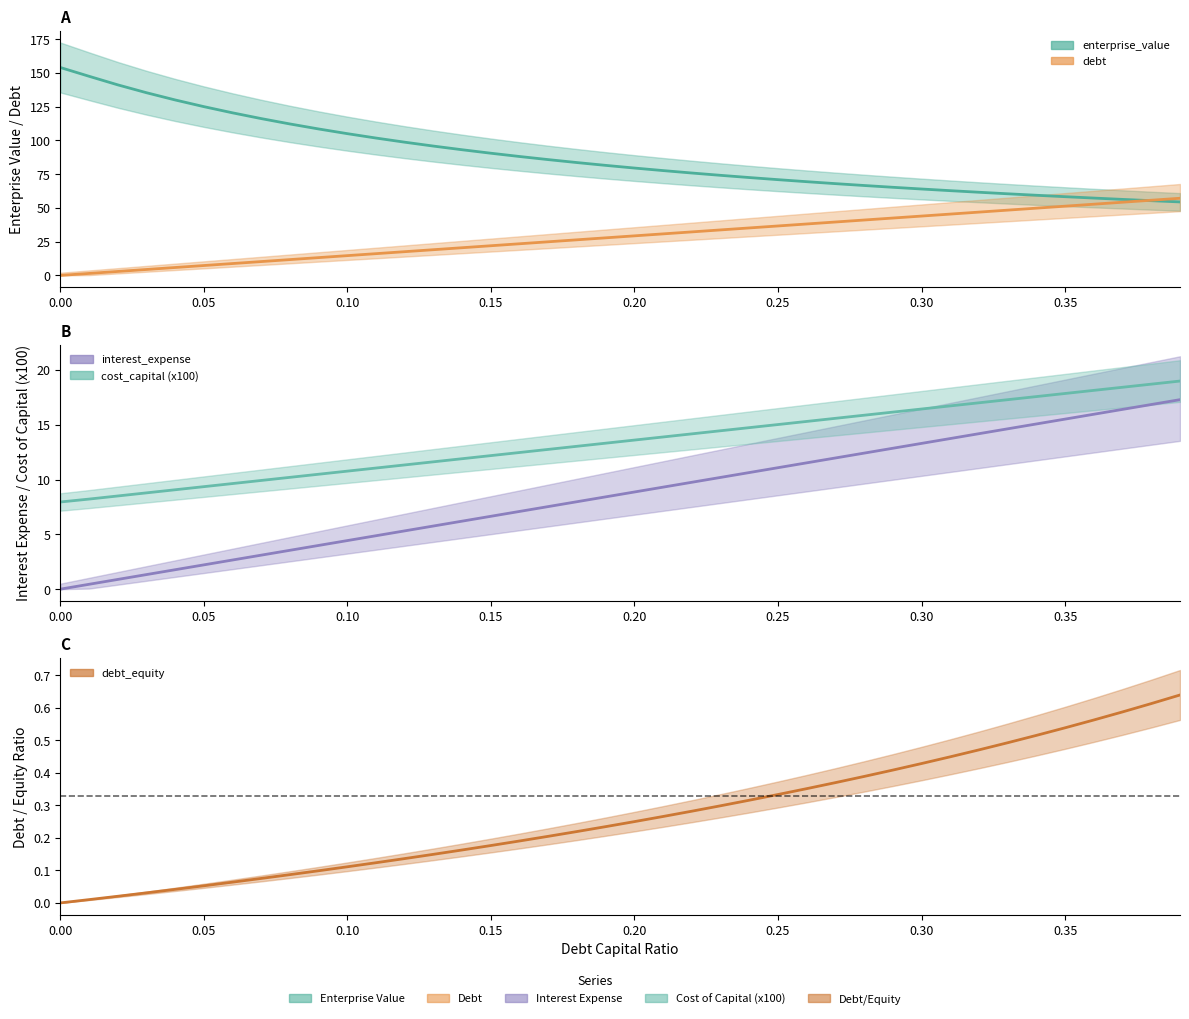

Reading left to right, extract all data points from this chart.

enterprise_value (mean): 154.0	147.5	141.1	135.3	129.9	125.0	120.4	116.1	112.2	108.4	105.0	101.7	98.6	95.8	93.0	90.5	88.0	85.7	83.6	81.5	79.5	77.6	75.8	74.1	72.5	70.9	69.4	68.0	66.6	65.3	64.0	62.8	61.6	60.4	59.3	58.3	57.3	56.3	55.3	54.4
debt (mean): 0.0	1.5	2.9	4.4	5.9	7.3	8.8	10.3	11.7	13.2	14.7	16.1	17.6	19.0	20.5	22.0	23.4	24.9	26.4	27.8	29.3	30.8	32.2	33.7	35.2	36.6	38.1	39.6	41.0	42.5	44.0	45.4	46.9	48.3	49.8	51.3	52.7	54.2	55.7	57.1
interest_expense (mean): 0.0	0.4	0.9	1.3	1.8	2.2	2.7	3.1	3.5	4.0	4.4	4.9	5.3	5.8	6.2	6.6	7.1	7.5	8.0	8.4	8.9	9.3	9.8	10.2	10.6	11.1	11.5	12.0	12.4	12.9	13.3	13.7	14.2	14.6	15.1	15.5	16.0	16.4	16.8	17.3
cost_capital x100 (mean): 8.0	8.2	8.5	8.8	9.1	9.4	9.6	9.9	10.2	10.5	10.8	11.1	11.3	11.6	11.9	12.2	12.5	12.8	13.0	13.3	13.6	13.9	14.2	14.5	14.7	15.0	15.3	15.6	15.9	16.2	16.4	16.7	17.0	17.3	17.6	17.9	18.1	18.4	18.7	19.0
debt_equity (mean): 0.0	0.0	0.0	0.0	0.0	0.1	0.1	0.1	0.1	0.1	0.1	0.1	0.1	0.1	0.2	0.2	0.2	0.2	0.2	0.2	0.2	0.3	0.3	0.3	0.3	0.3	0.4	0.4	0.4	0.4	0.4	0.4	0.5	0.5	0.5	0.5	0.6	0.6	0.6	0.6